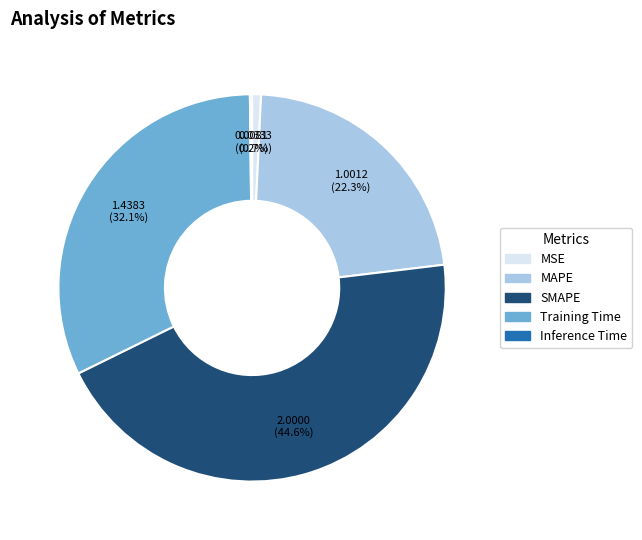

To the nearest percent, what is the difference between the Training Time and SMAPE slice percentages?

13%